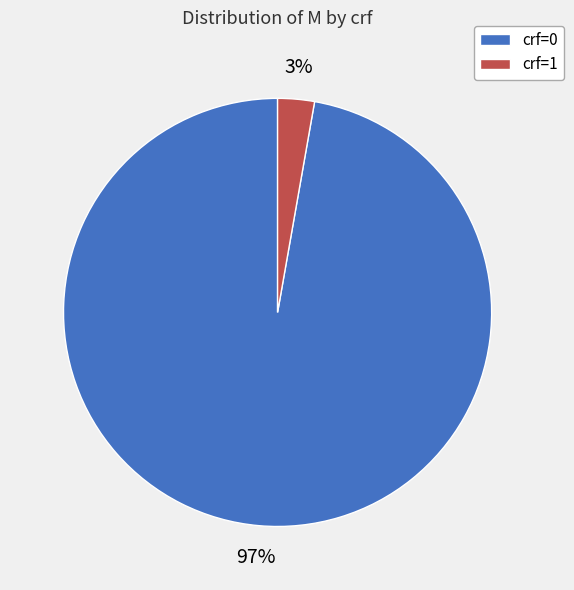

To the nearest percent, what is the average slice percentage?

50%